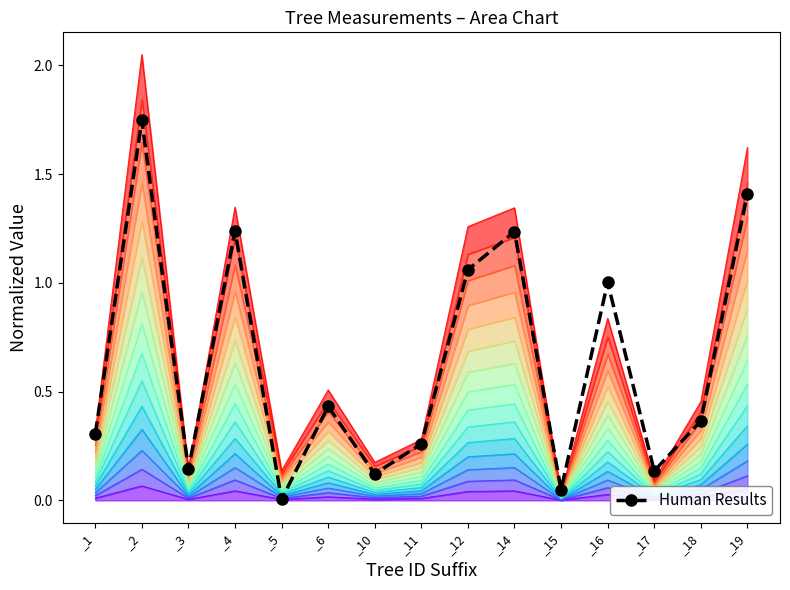

How many lines are shown in the chart?

1